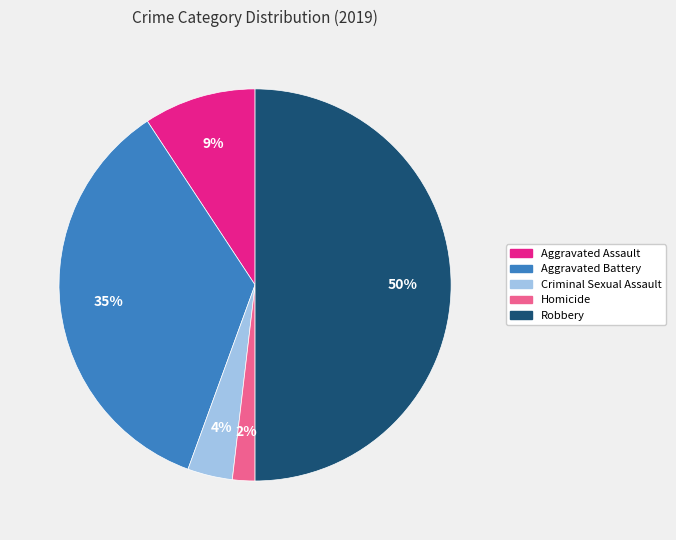

To the nearest percent, what is the difference between the largest and smallest slice percentages?

48%